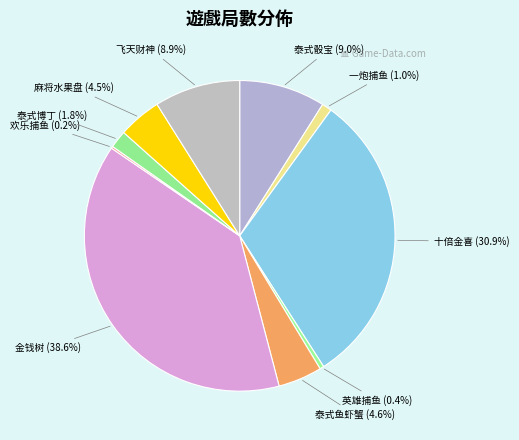

To the nearest percent, what percentage of the pie is 一炮捕鱼?

1%